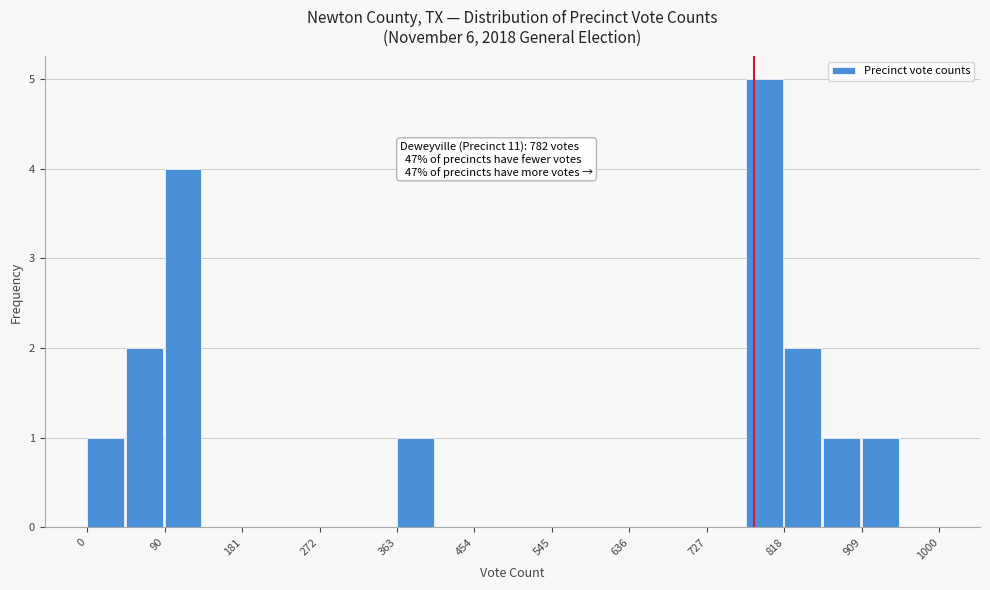

Over which range of the x-axis is the bar tallest?

770 to 820